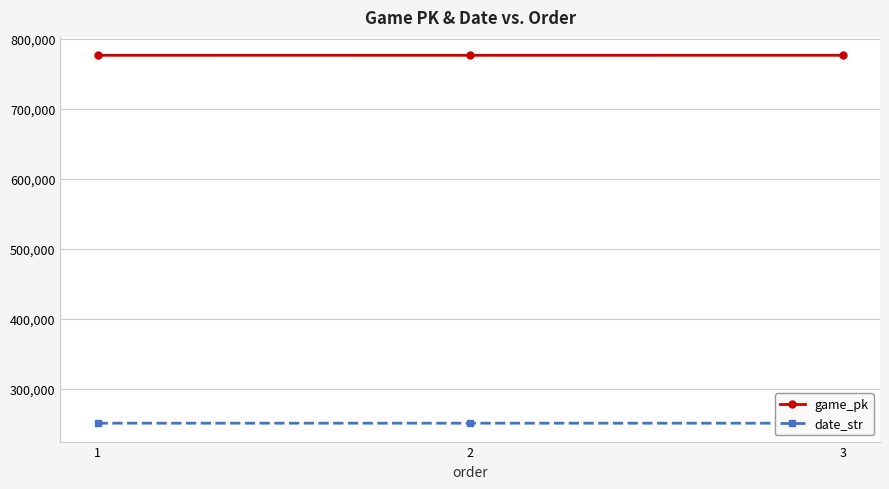

At which category does the chart reach its minimum across all series?

3